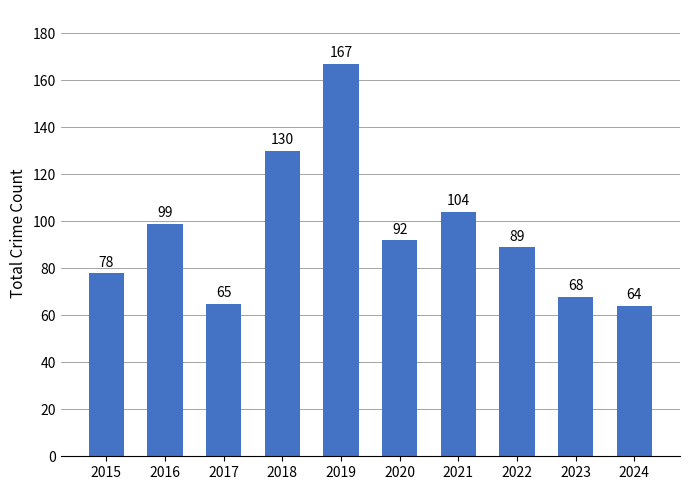

How many data points does each series have?

10